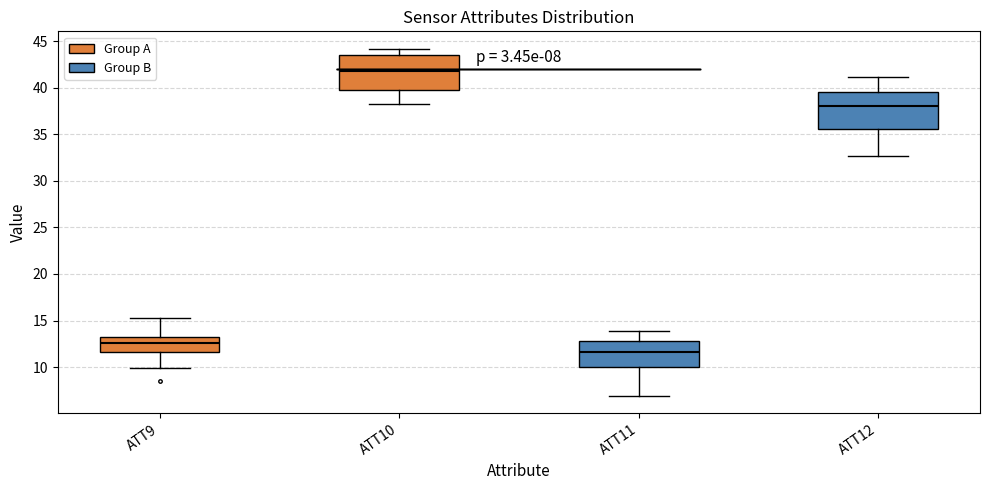

Reading left to right, read every box against the y-axis: the position of its median line, the range the box covers, and the ends of its whiskers. The values are not printed on the chart, so give them approximately, as read against the axis.

ATT9: median 12.5, box 11.5 to 13.0, whiskers 10.0 to 15.5
ATT10: median 42.0, box 40.0 to 43.5, whiskers 38.0 to 44.0
ATT11: median 11.5, box 10.0 to 13.0, whiskers 7.0 to 14.0
ATT12: median 38.0, box 35.5 to 39.5, whiskers 32.5 to 41.0